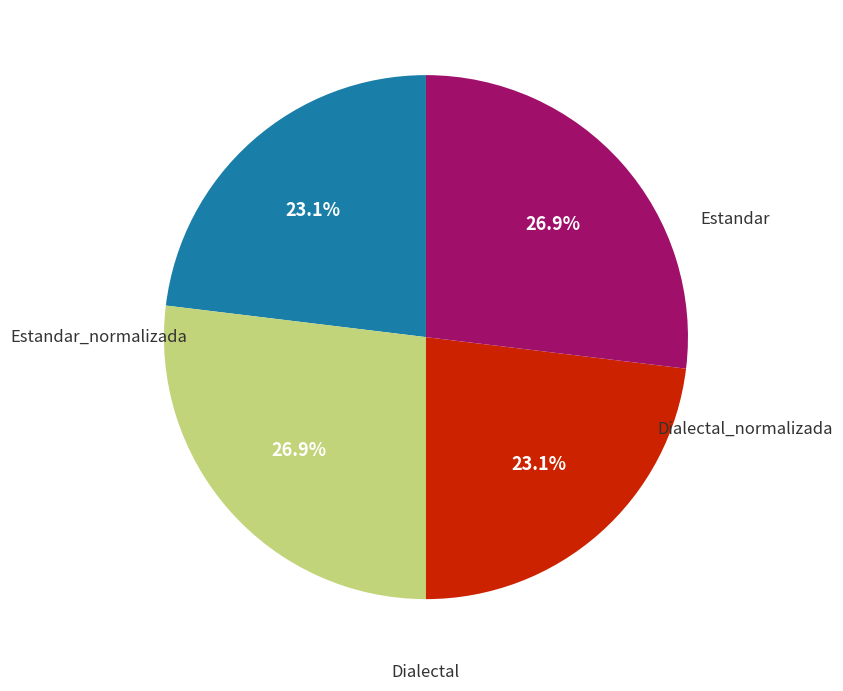

Is there any slice that represents more than half of the pie?

No